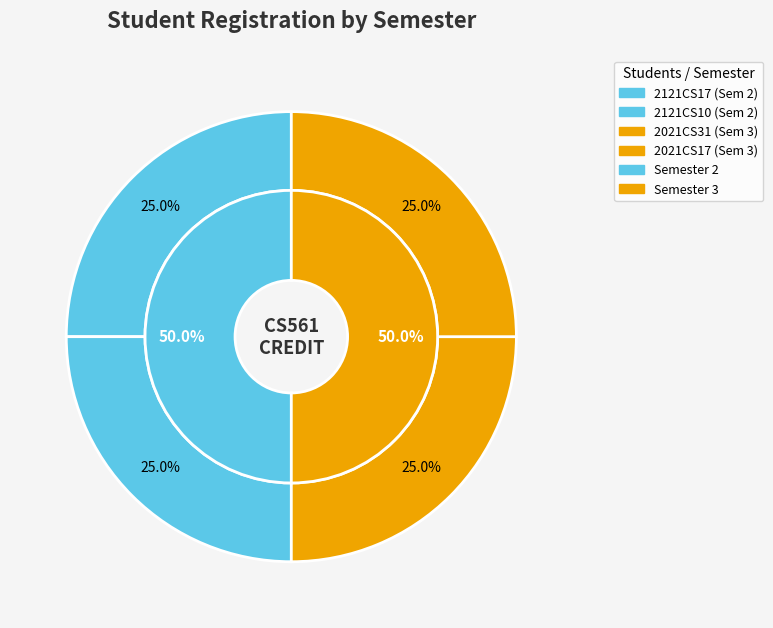

Count the number of slices in the pie.

4